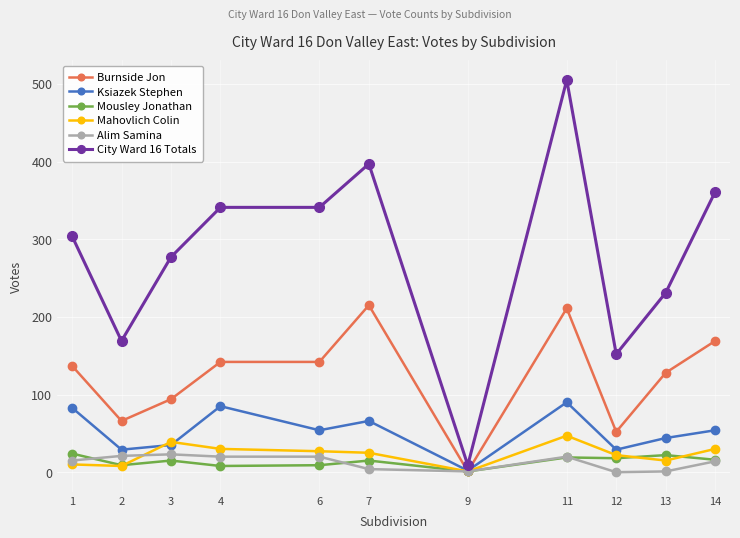

True or false: Burnside Jon has more than 1 points higher than both neighbors.

True